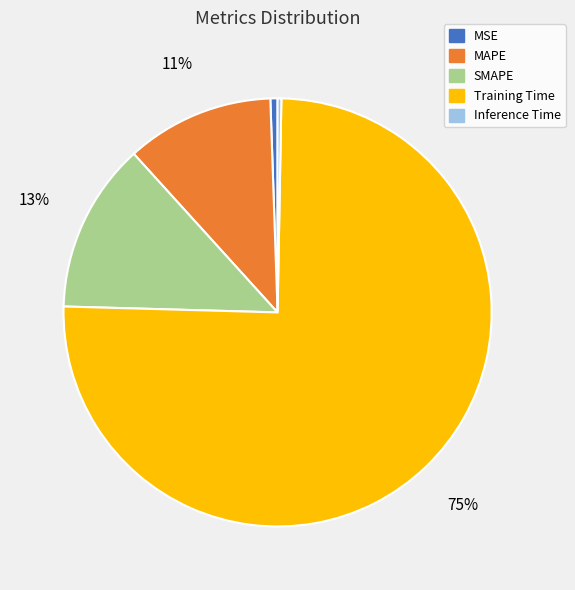

To the nearest percent, what portion does SMAPE represent?

13%